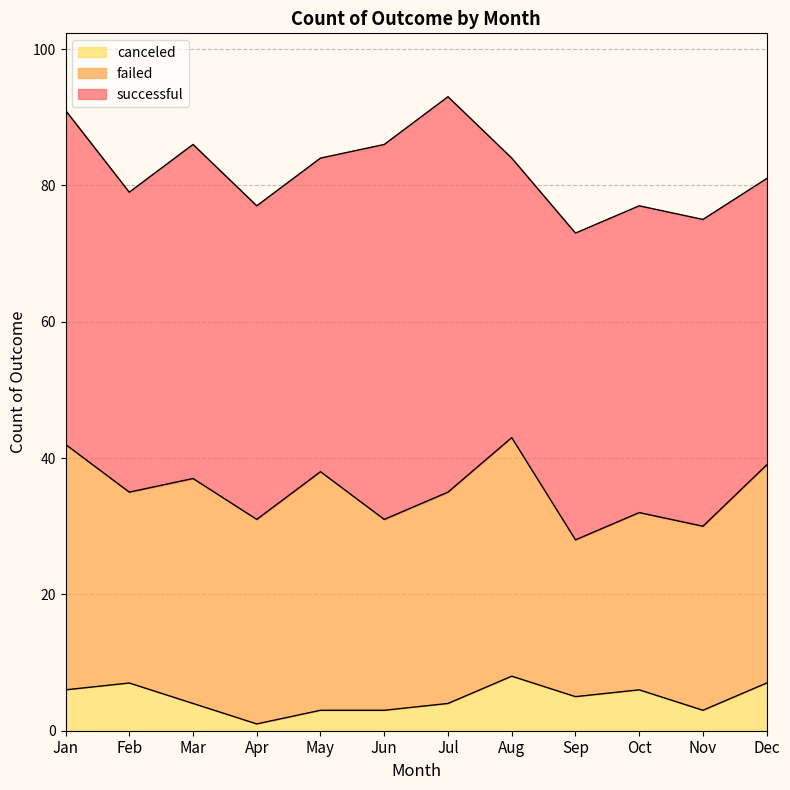

What value does the successful series have at Nov?

45